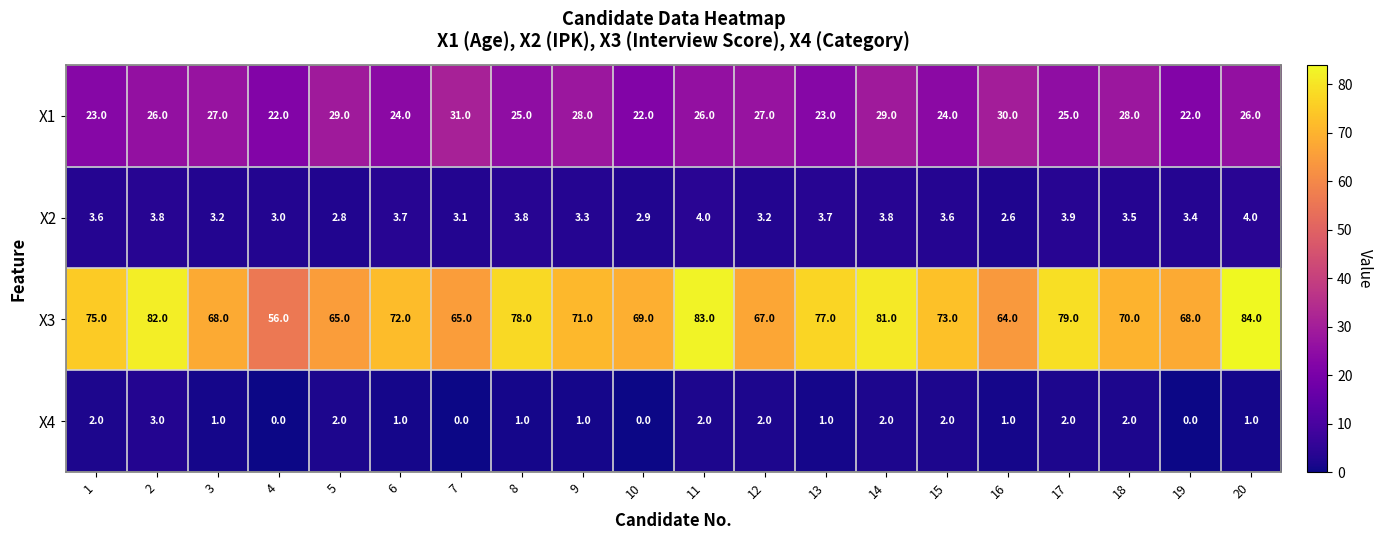

Which series has the largest total across all categories?

X3